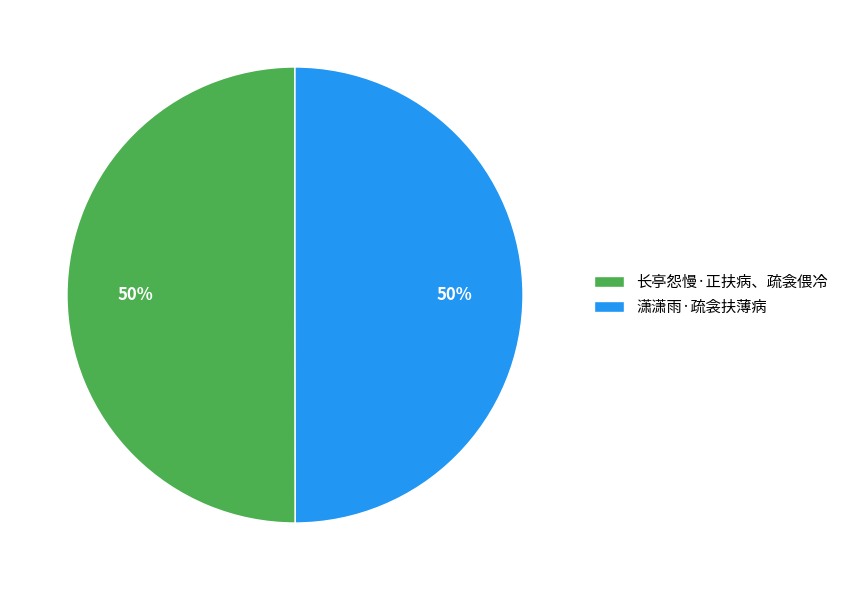

To the nearest percent, what is the average slice percentage?

50%